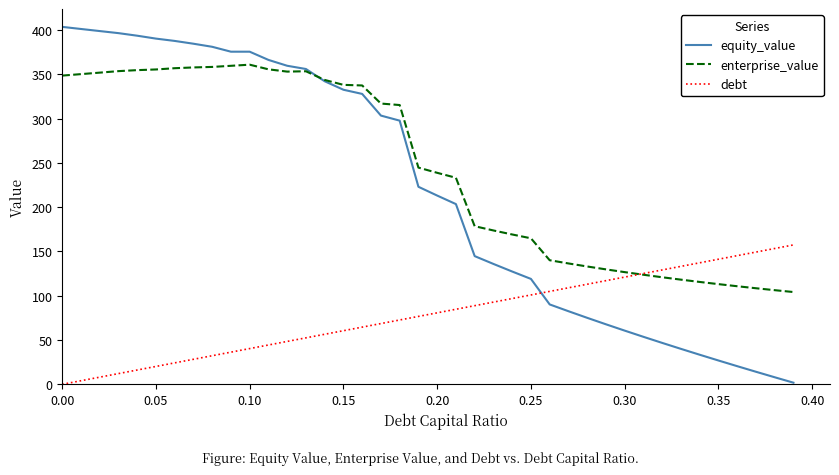

What is the sum of all debt values?

3146.4